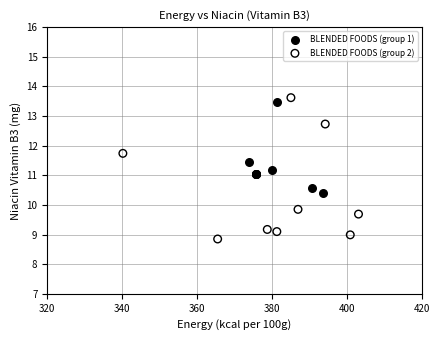

Which series reaches the maximum Y coordinate?

BLENDED FOODS (group 2)